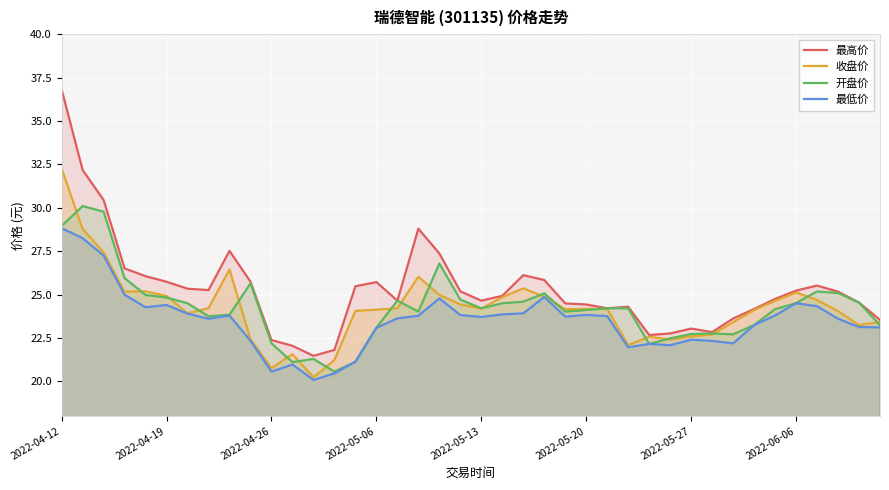

Reading left to right, extract all data points from this chart.

最高价: 36.8	32.2	30.4	26.5	26.1	25.7	25.3	25.3	27.5	25.7	22.4	22.1	21.5	21.8	25.5	25.7	24.6	28.8	27.4	25.2	24.6	24.9	26.1	25.8	24.5	24.4	24.2	24.3	22.7	22.8	23.0	22.8	23.6	24.2	24.8	25.2	25.5	25.2	24.5	23.5
收盘价: 32.3	28.8	27.4	25.2	25.2	24.9	23.9	24.2	26.4	22.4	20.8	21.6	20.2	21.2	24.1	24.1	24.2	26.0	25.0	24.4	24.2	24.9	25.4	24.9	24.2	24.2	24.2	22.1	22.6	22.4	22.6	22.7	23.4	24.1	24.6	25.1	24.7	24.1	23.2	23.4
开盘价: 29.0	30.1	29.8	25.9	25.0	24.8	24.5	23.8	23.8	25.6	22.2	21.1	21.3	20.6	21.1	23.1	24.6	24.0	26.8	24.7	24.2	24.5	24.6	25.1	24.0	24.1	24.2	24.2	22.2	22.5	22.7	22.8	22.7	23.2	24.2	24.5	25.2	25.1	24.5	23.2
最低价: 28.8	28.2	27.2	25.0	24.3	24.4	23.9	23.6	23.8	22.3	20.6	21.0	20.1	20.5	21.1	23.1	23.6	23.8	24.8	23.8	23.7	23.9	23.9	24.9	23.7	23.8	23.8	22.0	22.2	22.1	22.4	22.3	22.2	23.2	23.8	24.5	24.3	23.6	23.1	23.1